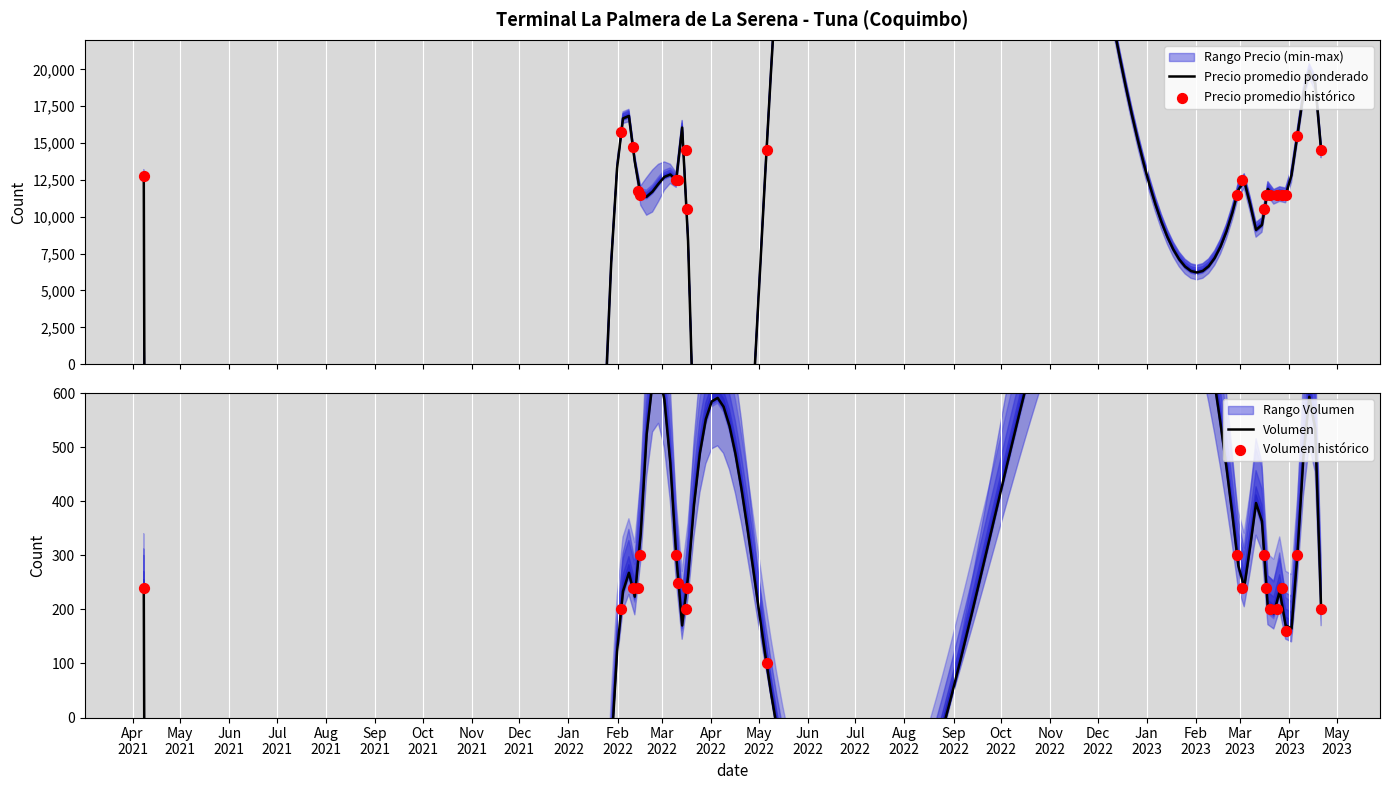

Which series contains the highest Y value?

Precio promedio ponderado